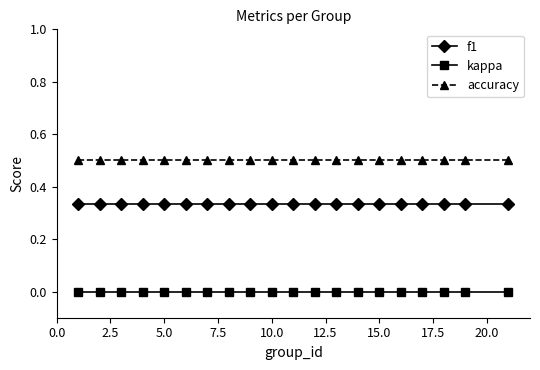

Rank the series by their maximum value, from lowest to highest.

kappa, f1, accuracy